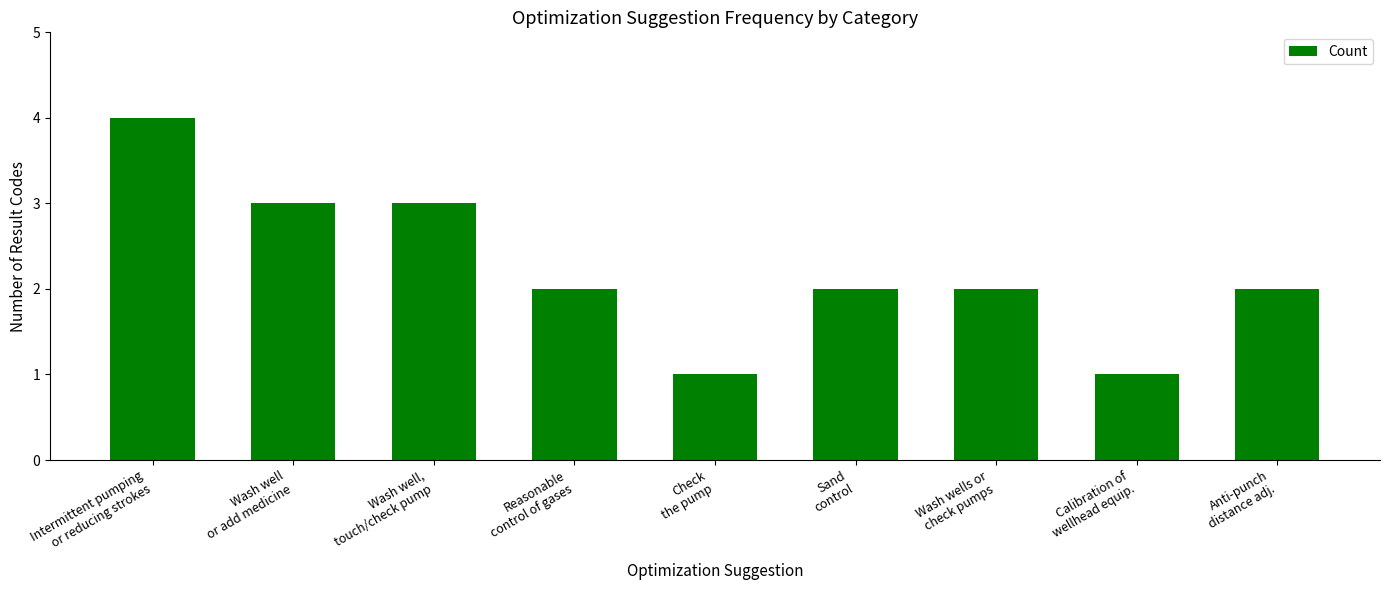

Read the value at Wash well,
touch/check pump.

3